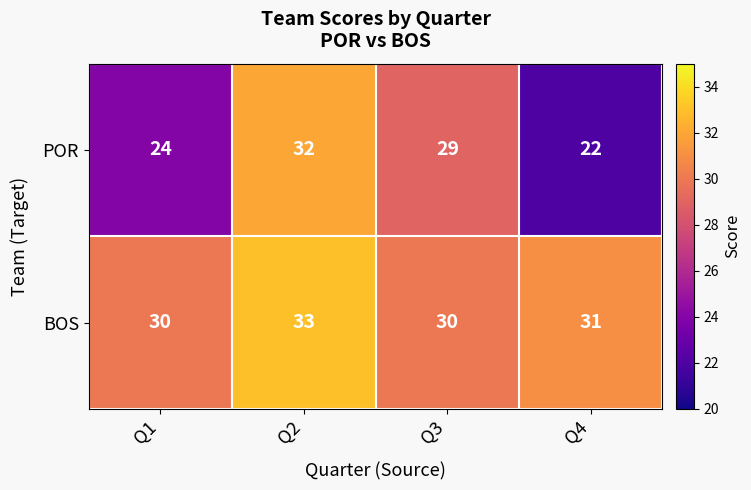

At how many categories does at least one series exceed 23?

4